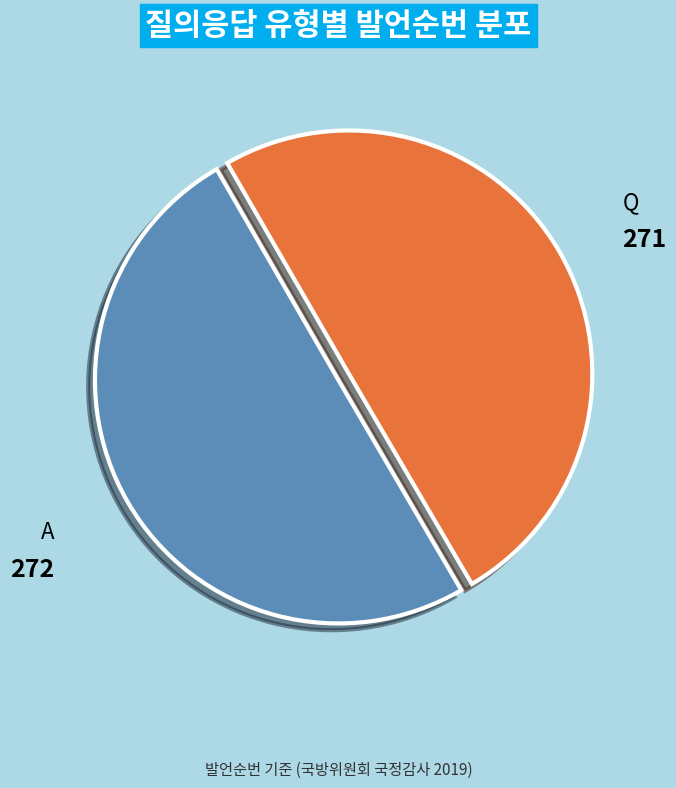

Do Q and A together represent more than half of the pie?

Yes